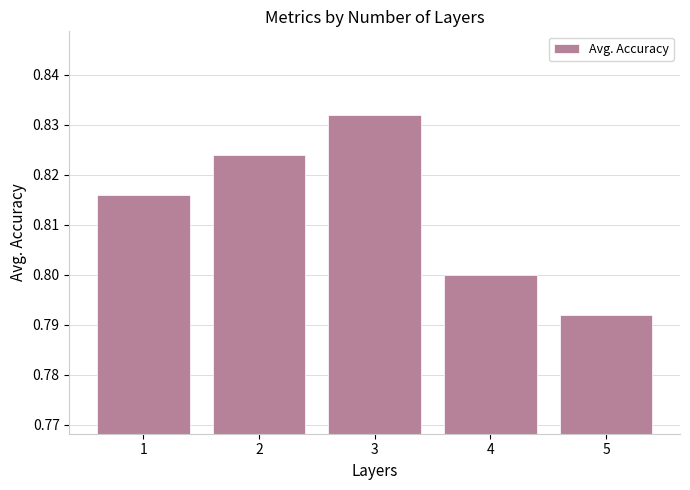

How many bars are there in total?

5